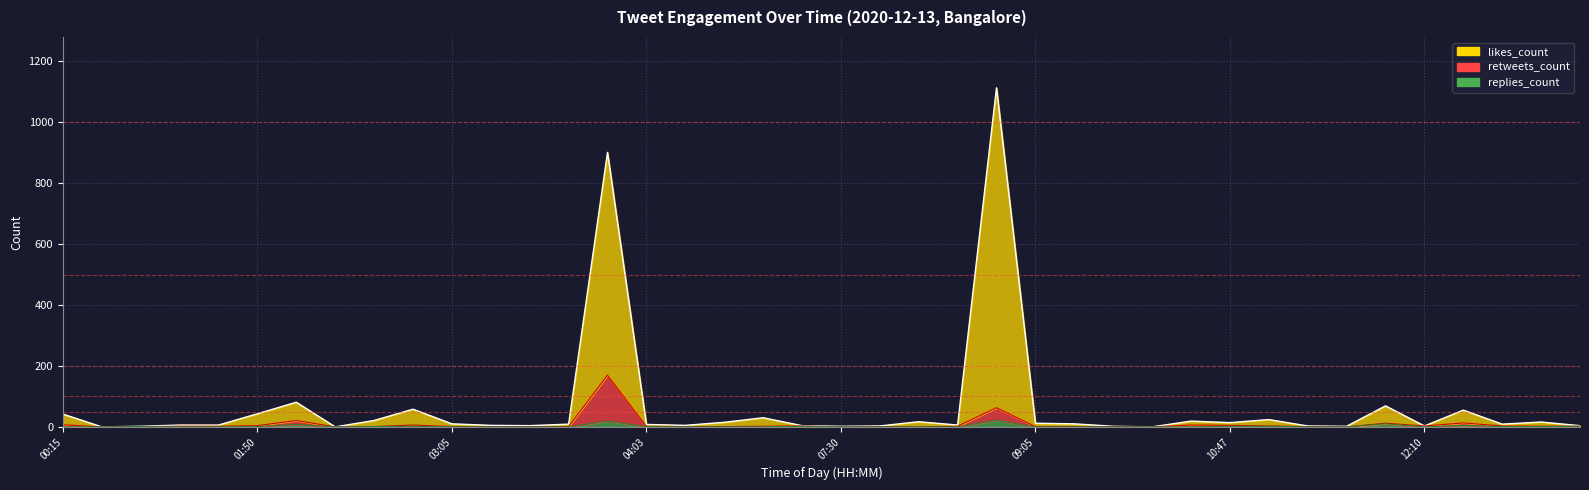

What is the total value across all series at 10:33?

25